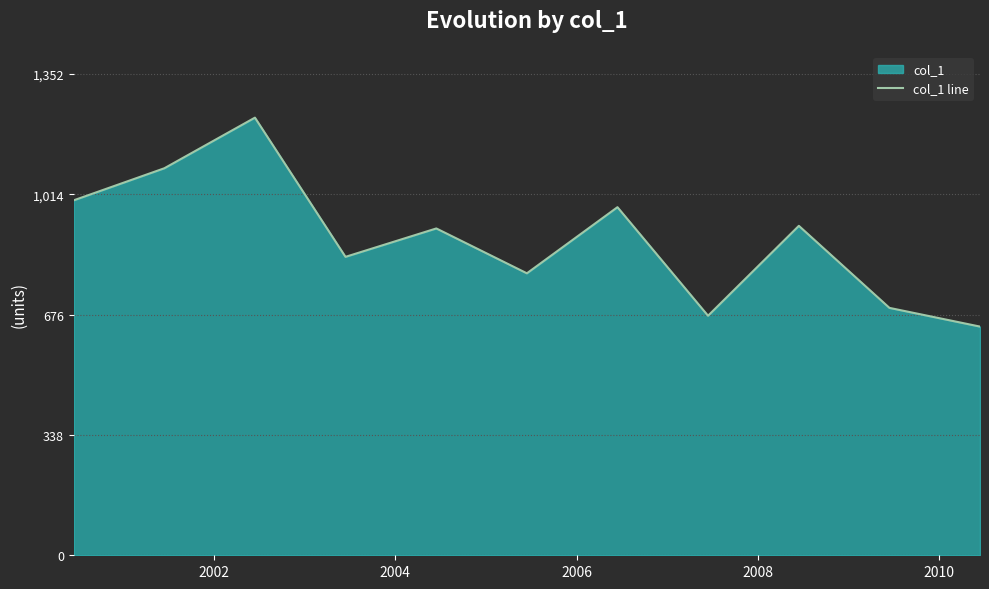

How many lines are shown in the chart?

1